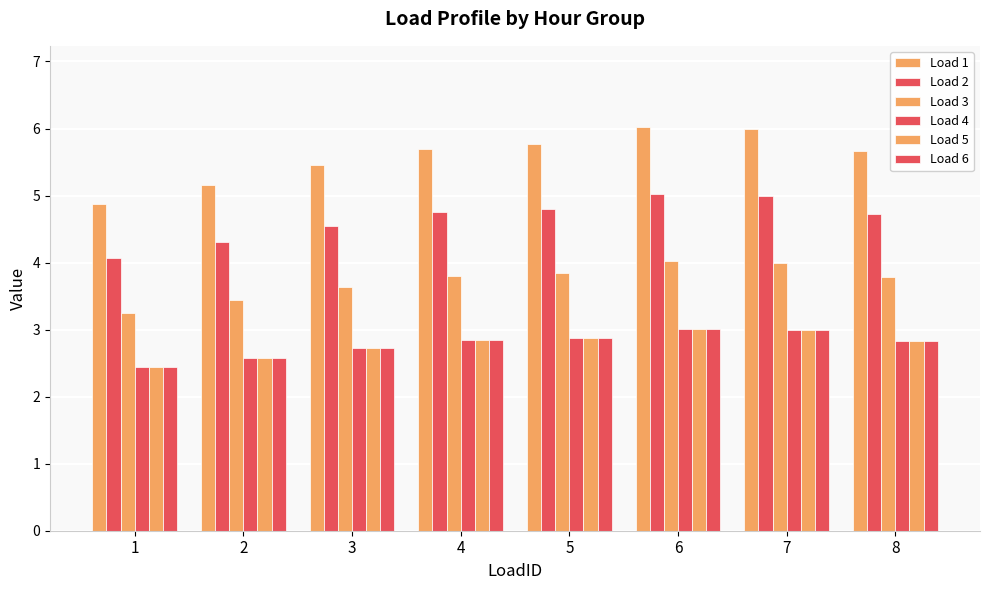

What is the minimum value shown in the chart?

2.4